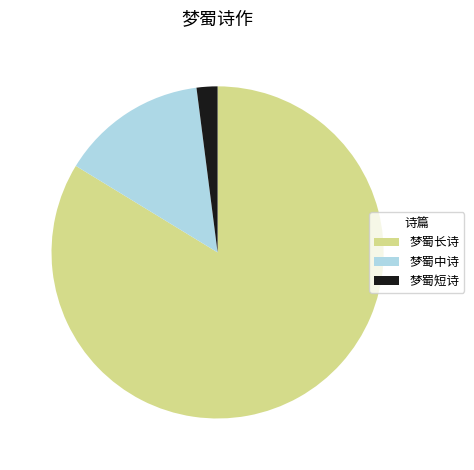

Which category has the smallest portion of the pie?

梦蜀短诗